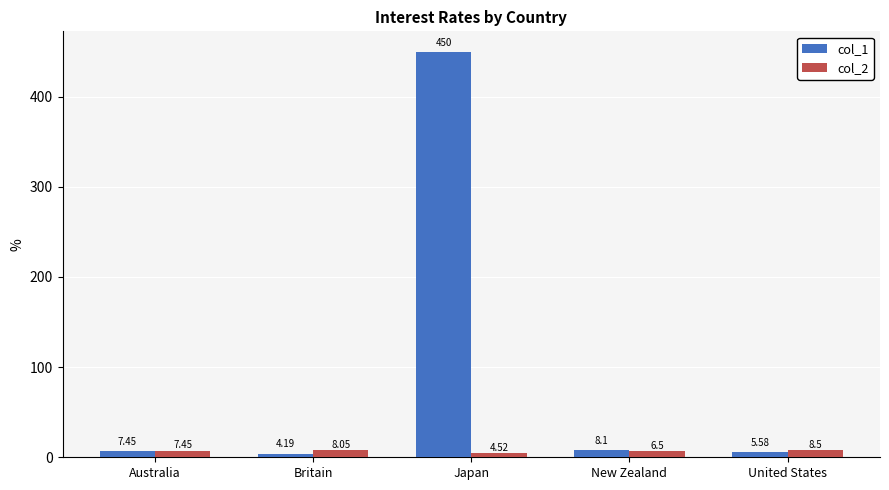

What are all the series names shown in the legend?

col_1, col_2